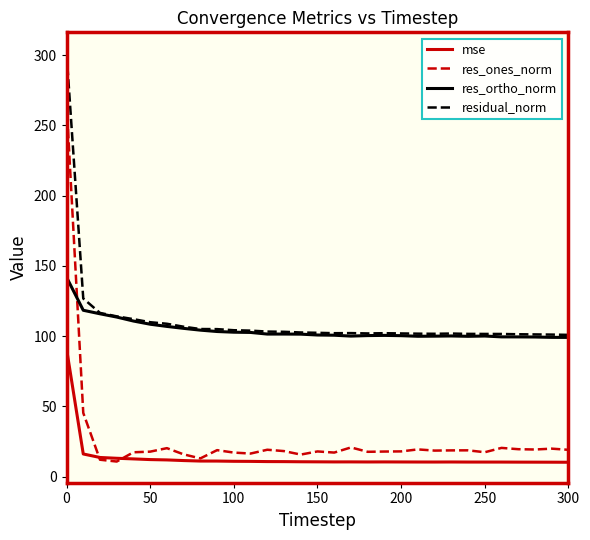

What is the sum of all res_ortho_norm values?

3236.7